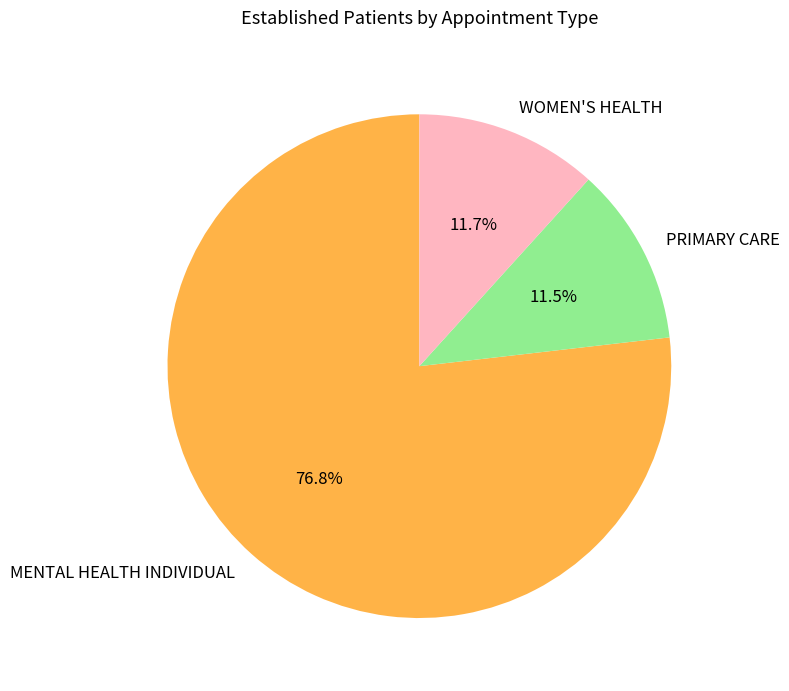

What is the largest slice in the pie chart?

MENTAL HEALTH INDIVIDUAL